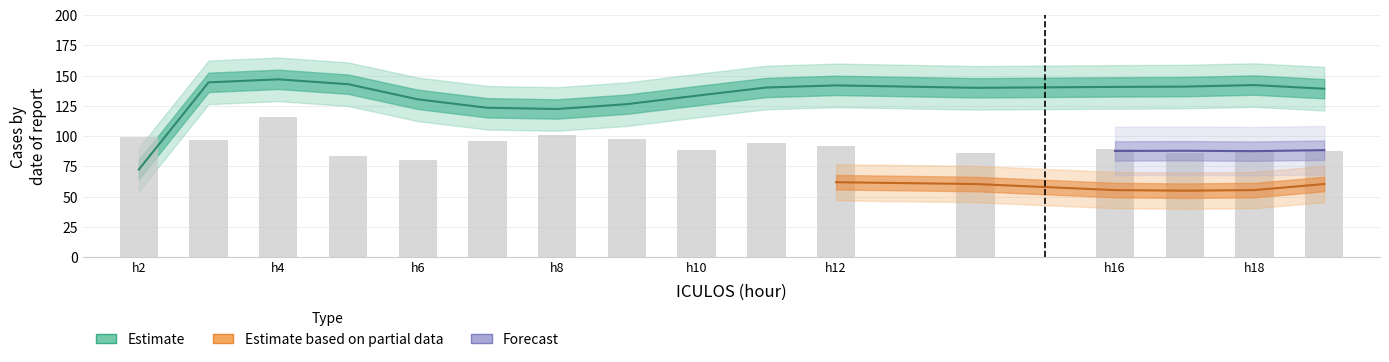

Is it true that SBP equals 49.4 at 14?

False